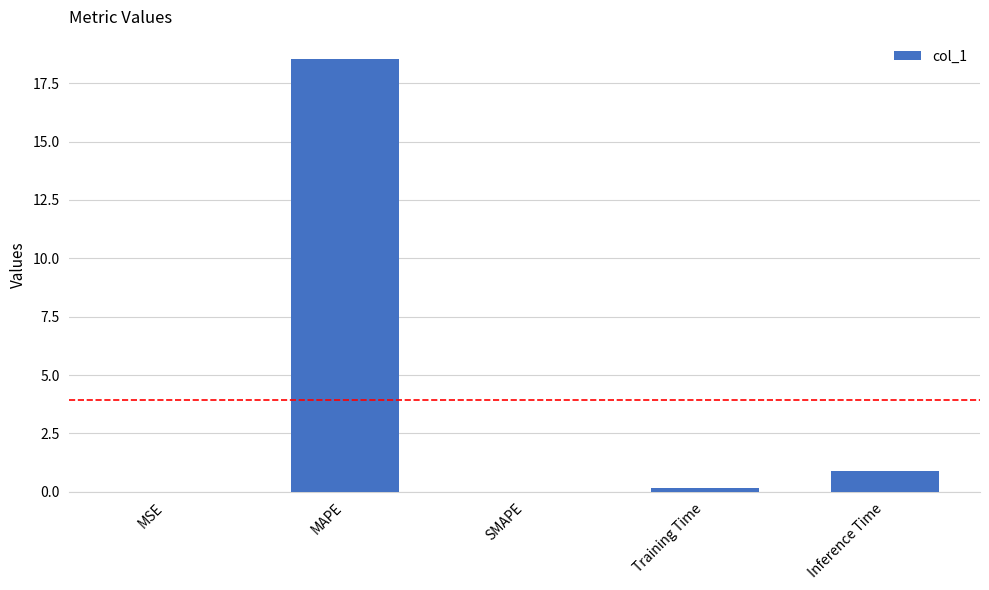

Is it true that the value at Inference Time is 0.9?

True